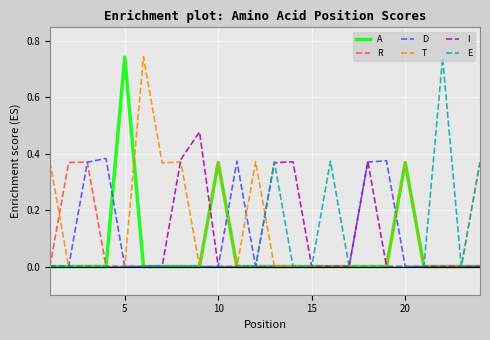

Which series has the largest total across all categories?

T